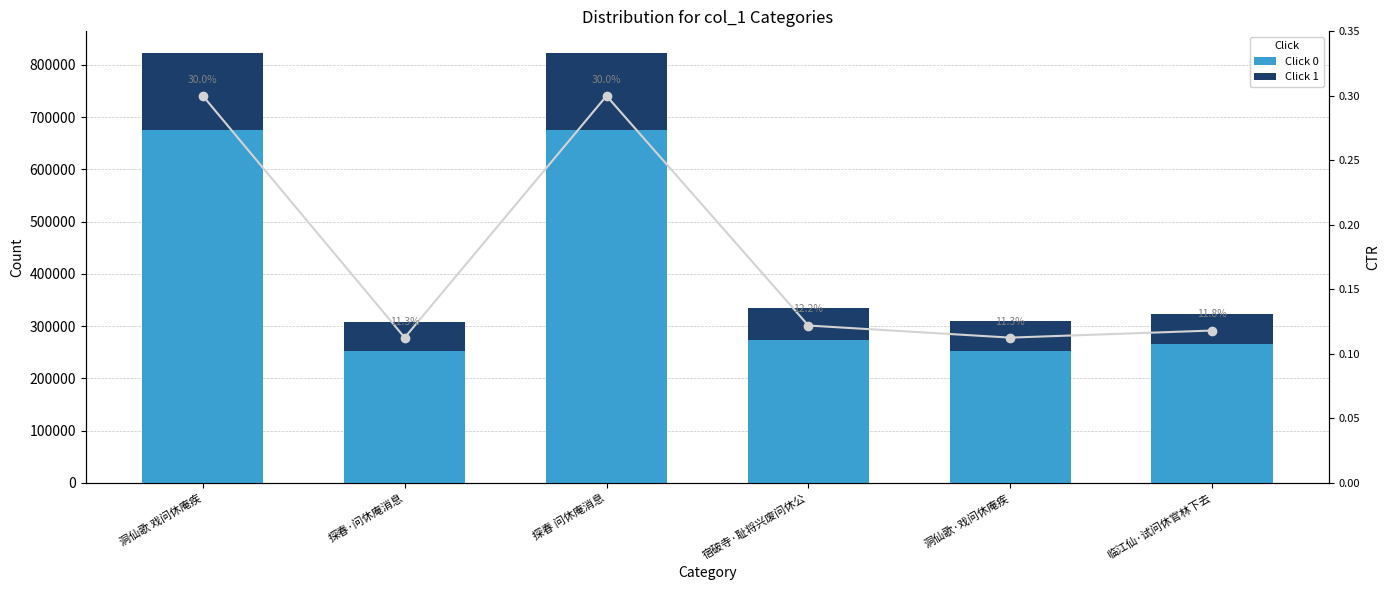

The Click 1 series shows 195576.5 at 探春 问休庵消息. True or false?

False